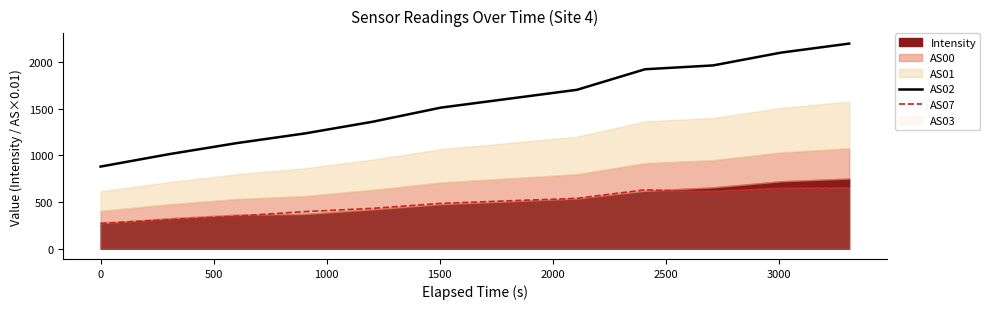

At how many categories does at least one series exceed 860?

12